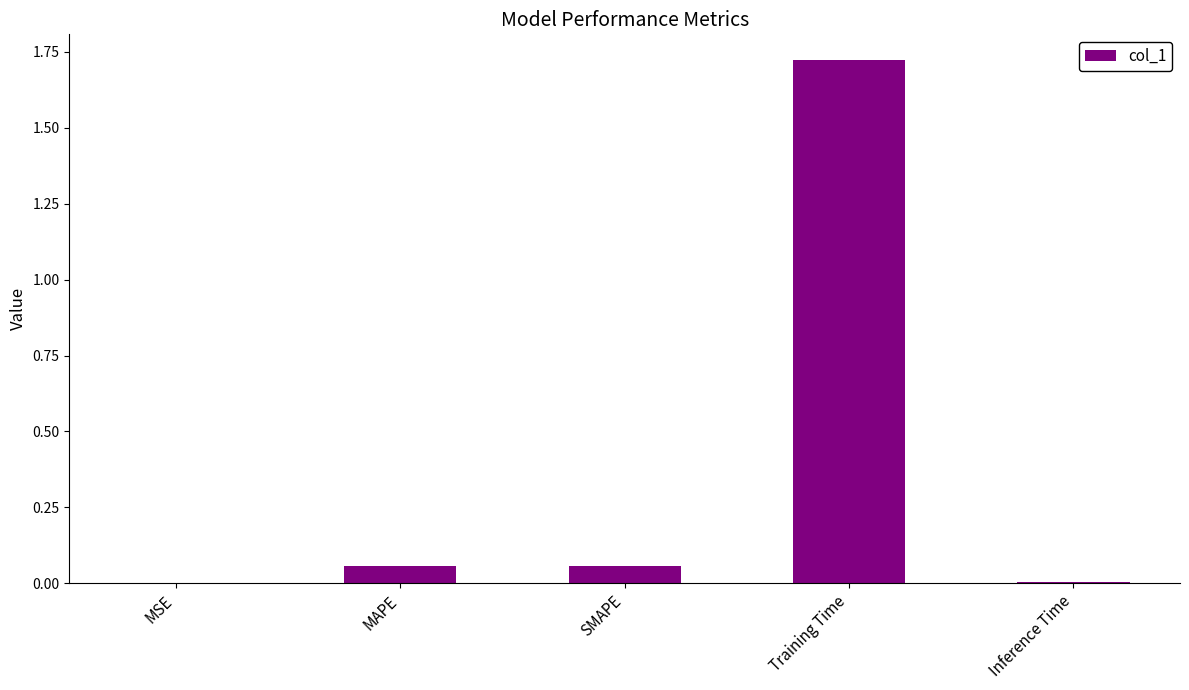

What is the sum of all values?

1.8